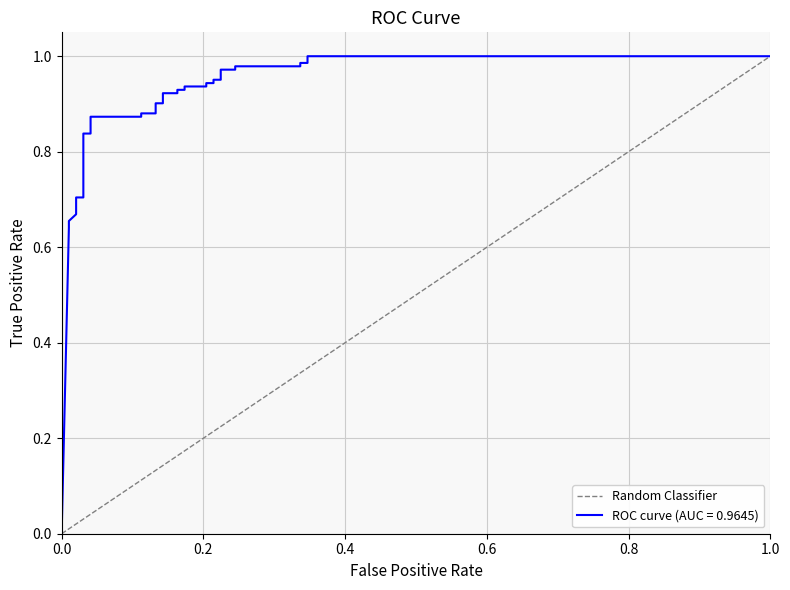

What is the value of the 2nd point from the left?

1